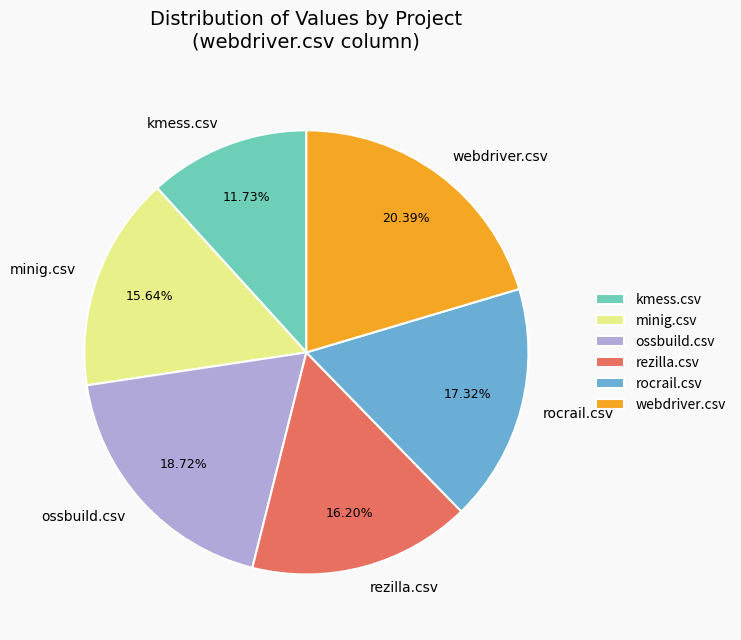

To the nearest percent, what is the combined percentage of rocrail.csv and kmess.csv?

29%